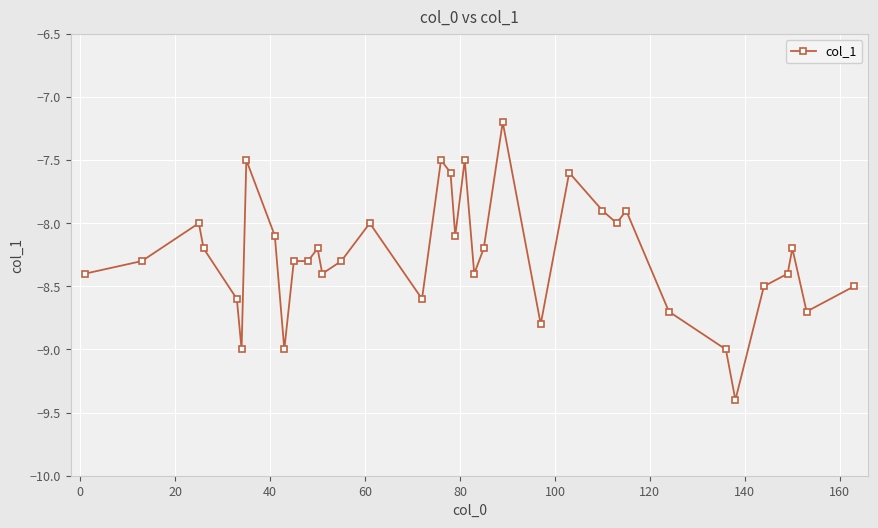

What is the greatest value displayed?

-7.2